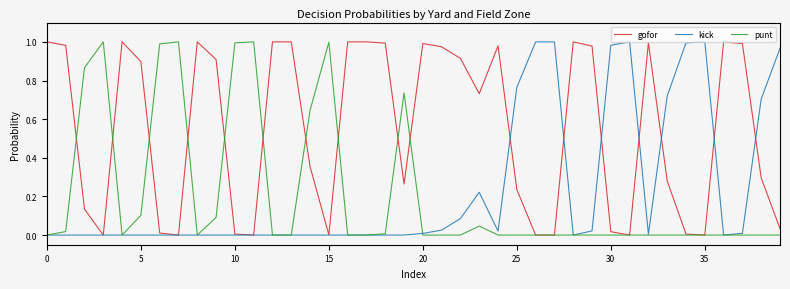

Which series has the largest total across all categories?

gofor